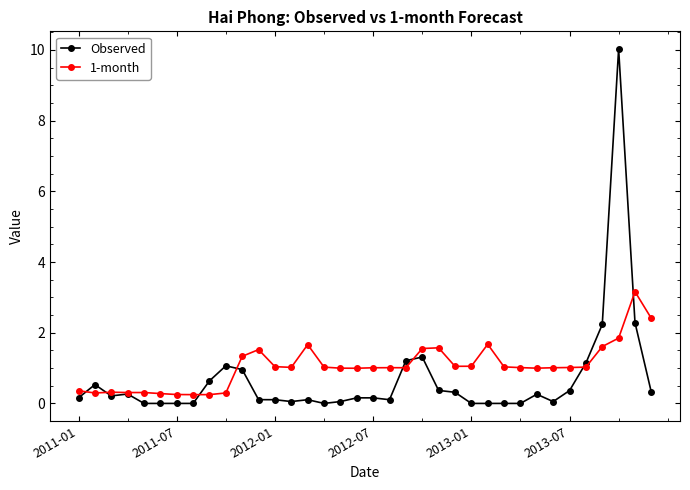

Rank the series by their maximum value, from highest to lowest.

Observed, 1-month